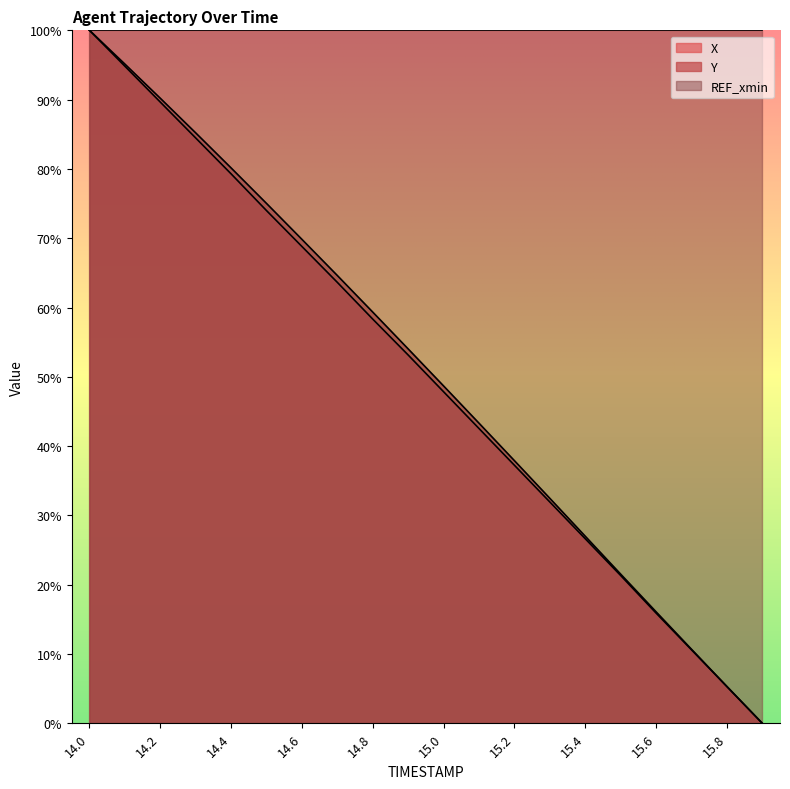

True or false: X and Y intersect in this chart.

False